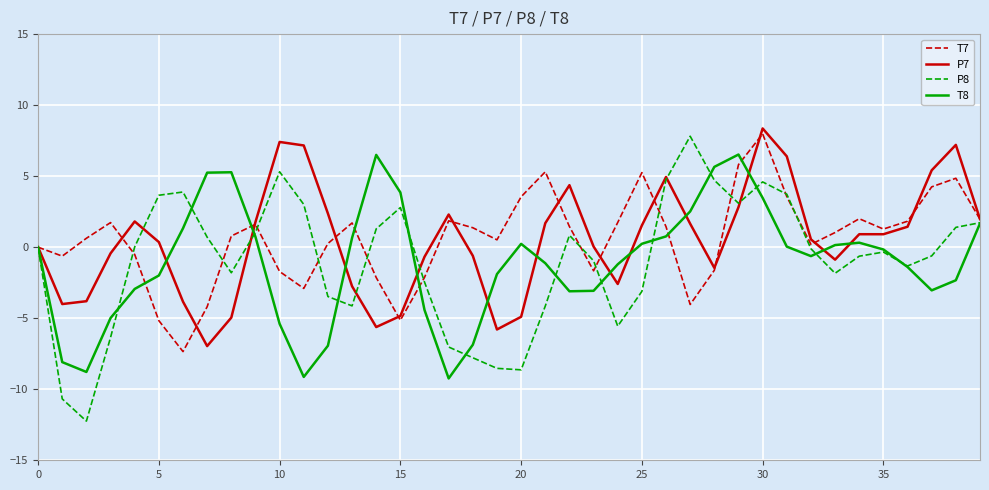

What is the greatest value displayed?

8.4